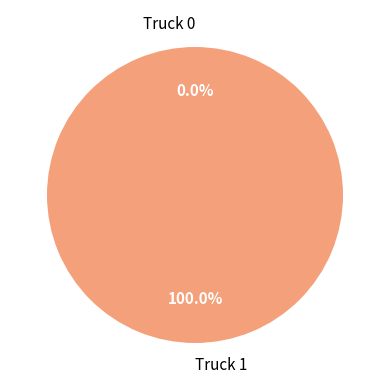

How many slices are in this pie chart?

2